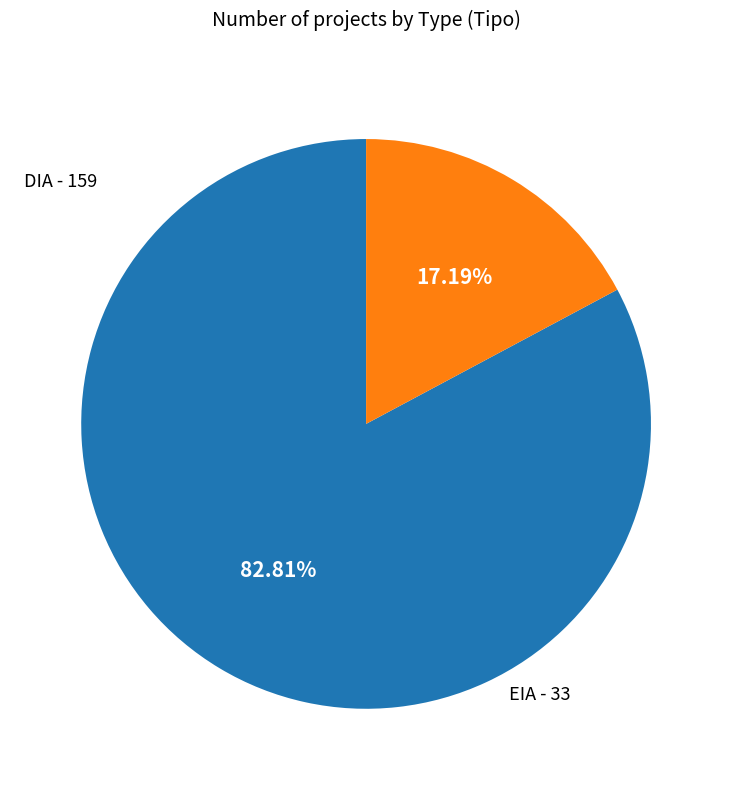

Which has a higher value, DIA or EIA?

DIA